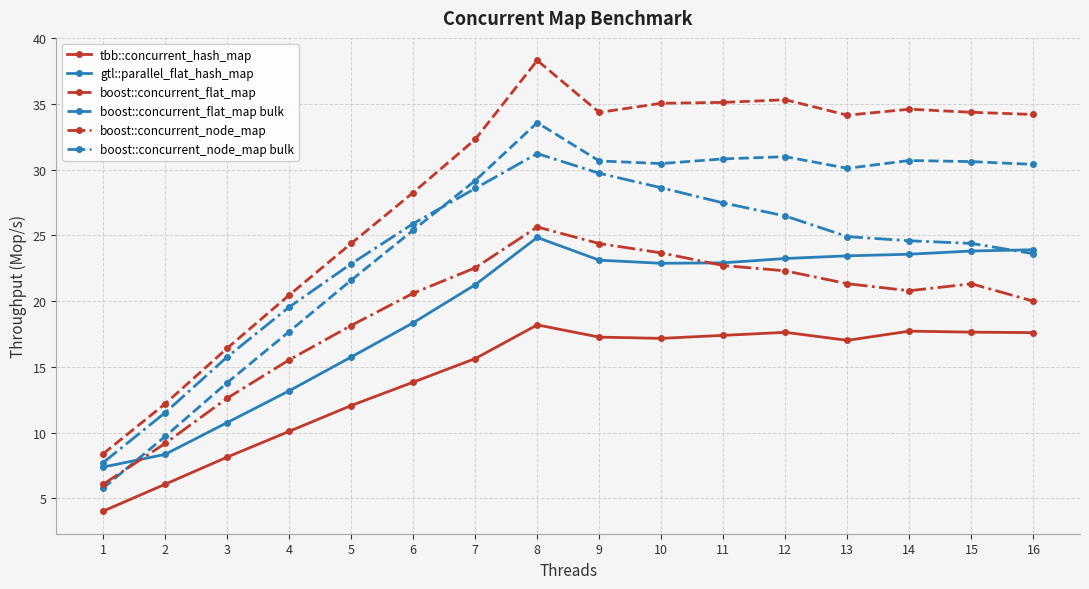

Which category has the highest value across all series?

8